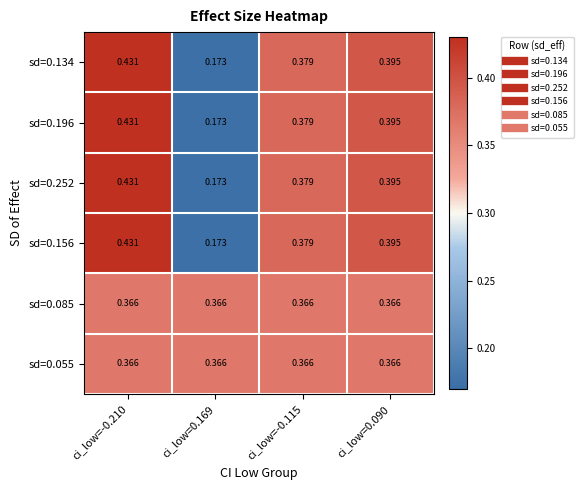

Is the value of sd=0.134 at ci_low=-0.210 greater than the value of sd=0.252 at ci_low=-0.115?

Yes